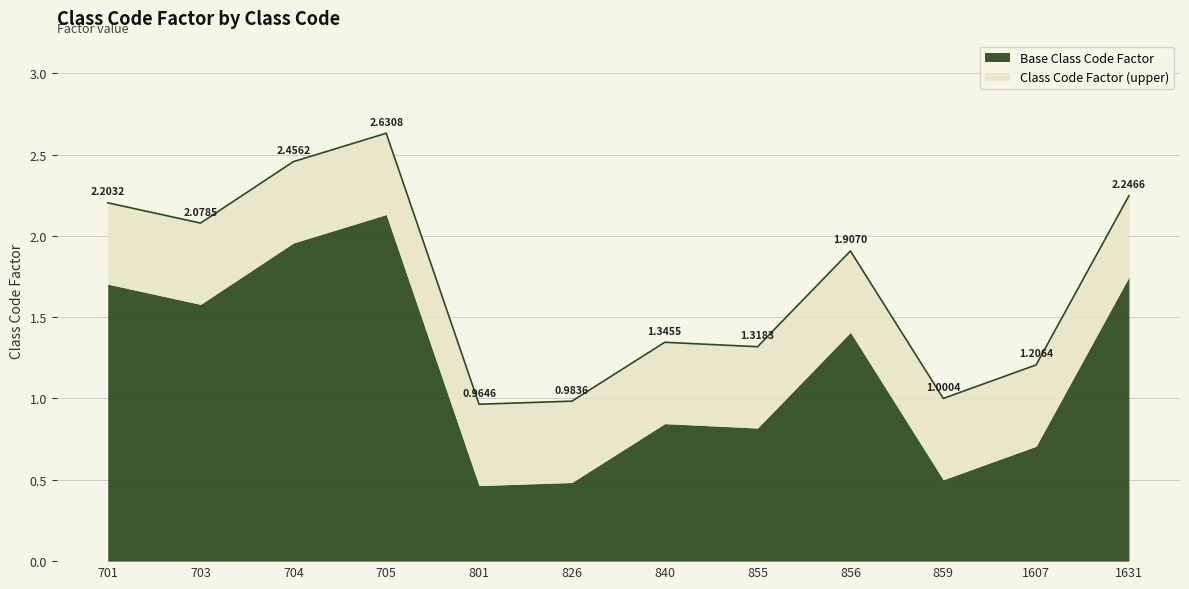

Reading right to left, extract all data points from this chart.

2.2	1.2	1.0	1.9	1.3	1.3	1.0	1.0	2.6	2.5	2.1	2.2